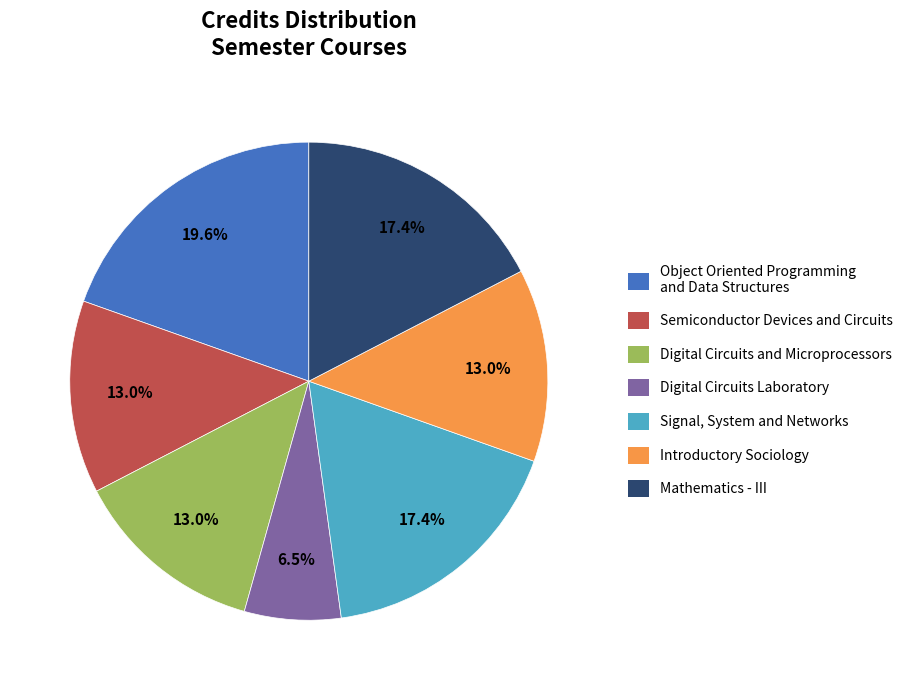

What is the largest slice in the pie chart?

Object Oriented Programming and Data Structures